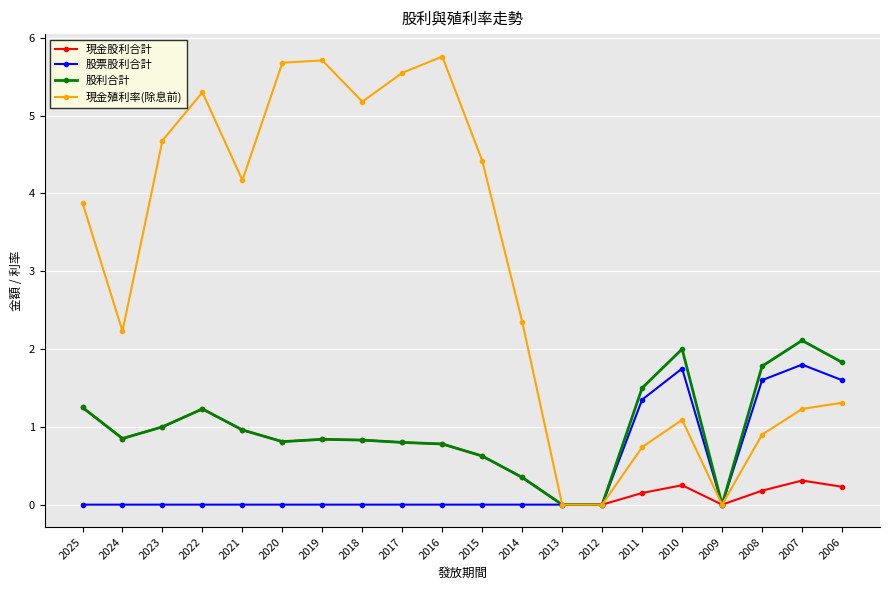

What is the greatest value displayed?

5.8